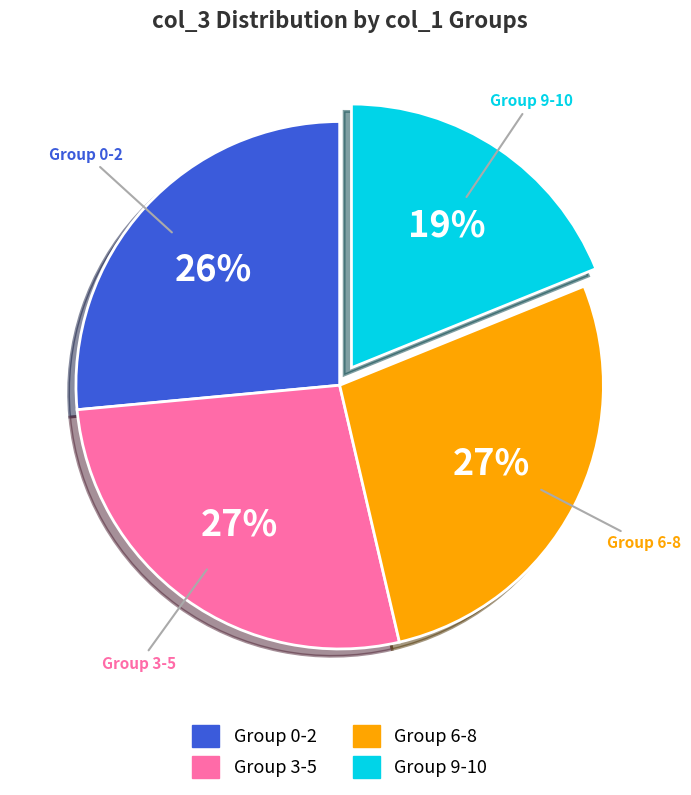

Count the number of slices in the pie.

4